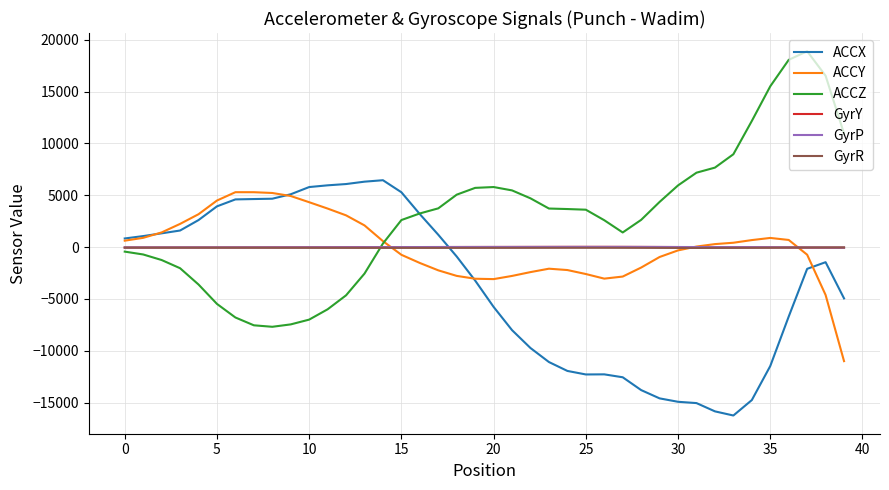

What is the difference between the second highest and minimum values in the ACCX series?

22541.0